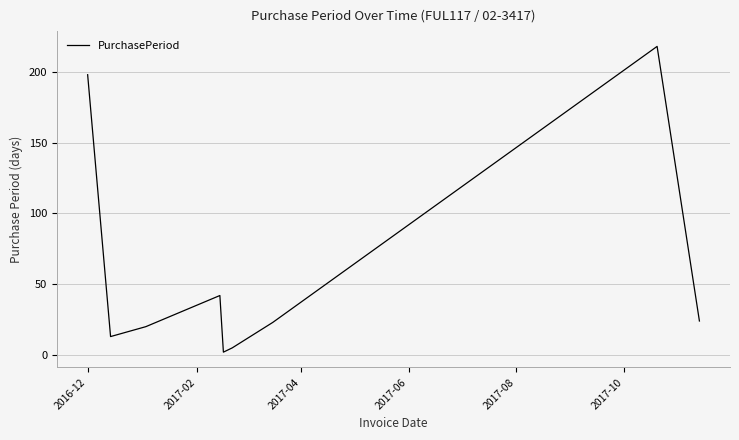

What is the difference between the maximum and minimum values?

216